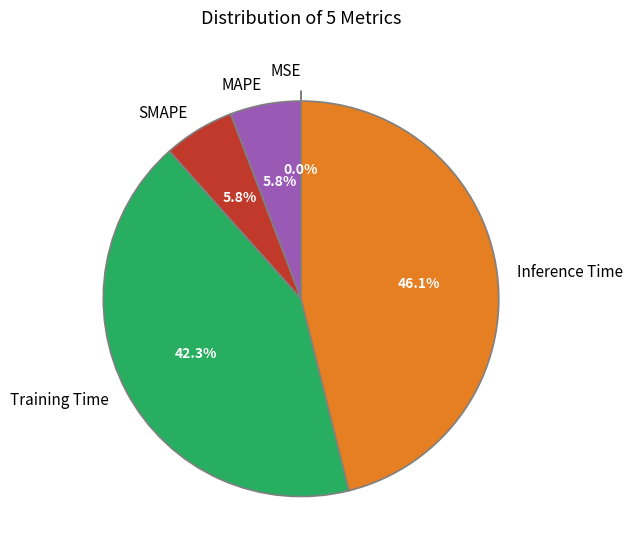

Which category has the biggest portion of the pie?

Inference Time